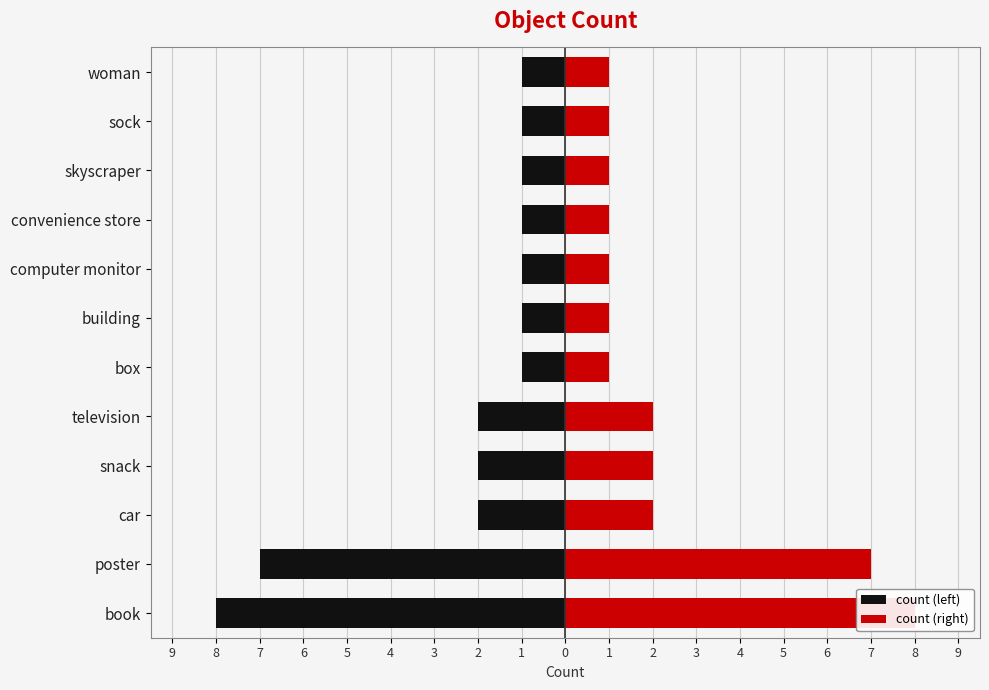

Reading left to right, list all the values displayed in this chart.

count (left): -8	-7	-2	-2	-2	-1	-1	-1	-1	-1	-1	-1
count (right): 8	7	2	2	2	1	1	1	1	1	1	1